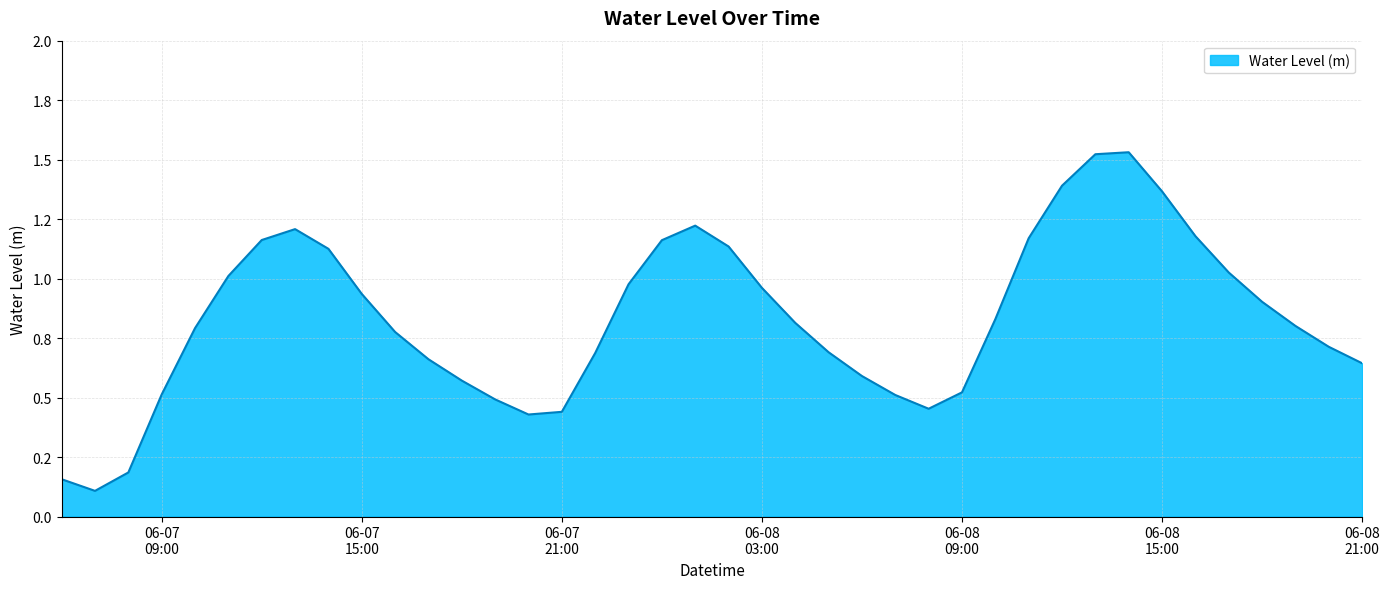

Does the chart have visible grid lines?

Yes